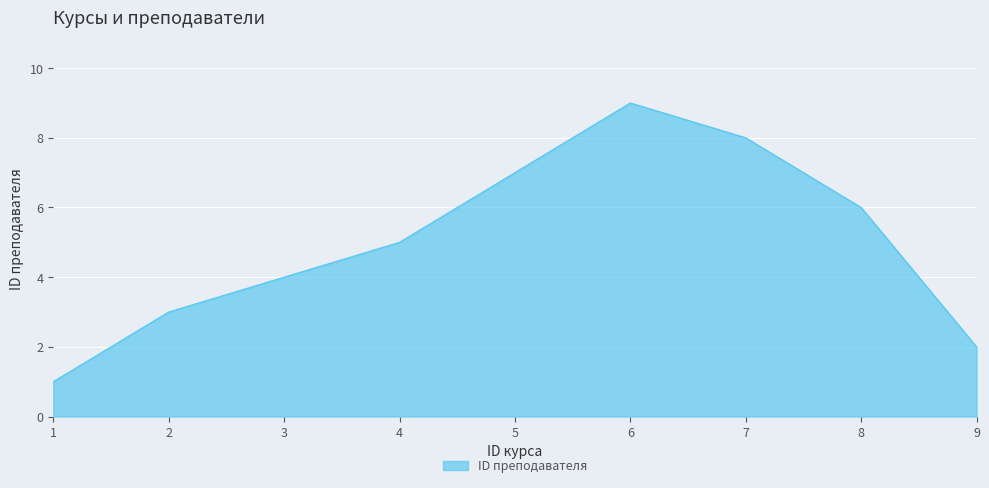

Rank the categories by value from lowest to highest.

1, 9, 2, 3, 4, 8, 5, 7, 6